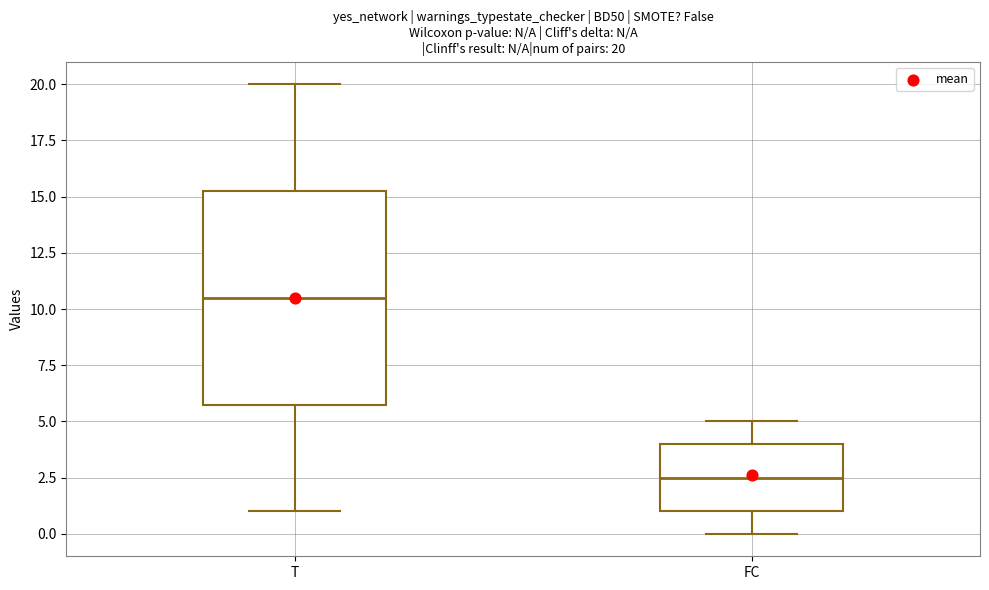

Which box is the tallest, from its lower edge to its upper edge?

T